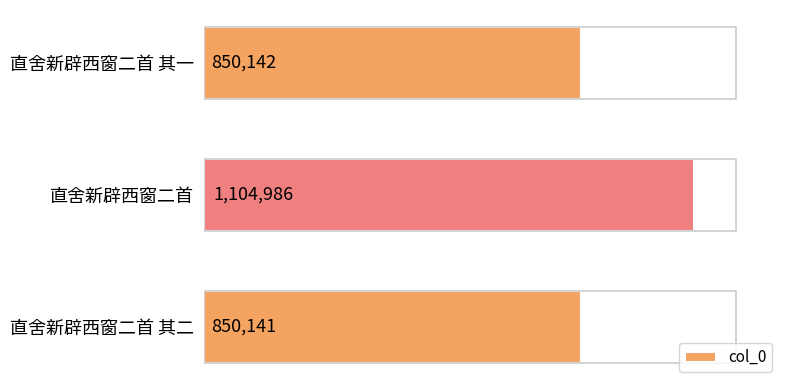

Rank the categories by value from highest to lowest.

直舍新辟西窗二首, 直舍新辟西窗二首 其一, 直舍新辟西窗二首 其二